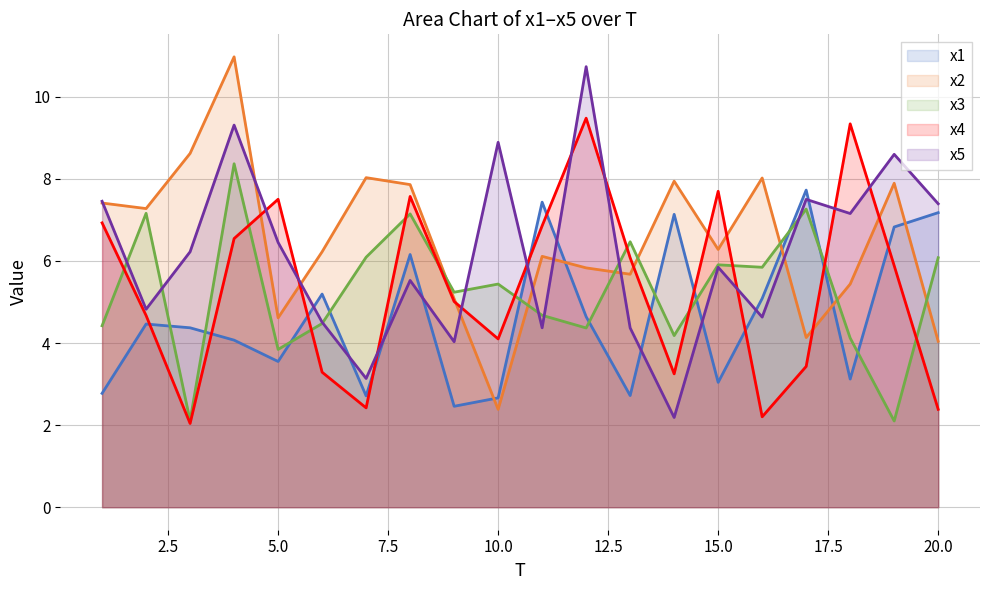

True or false: x4 and x1 cross at least once.

True